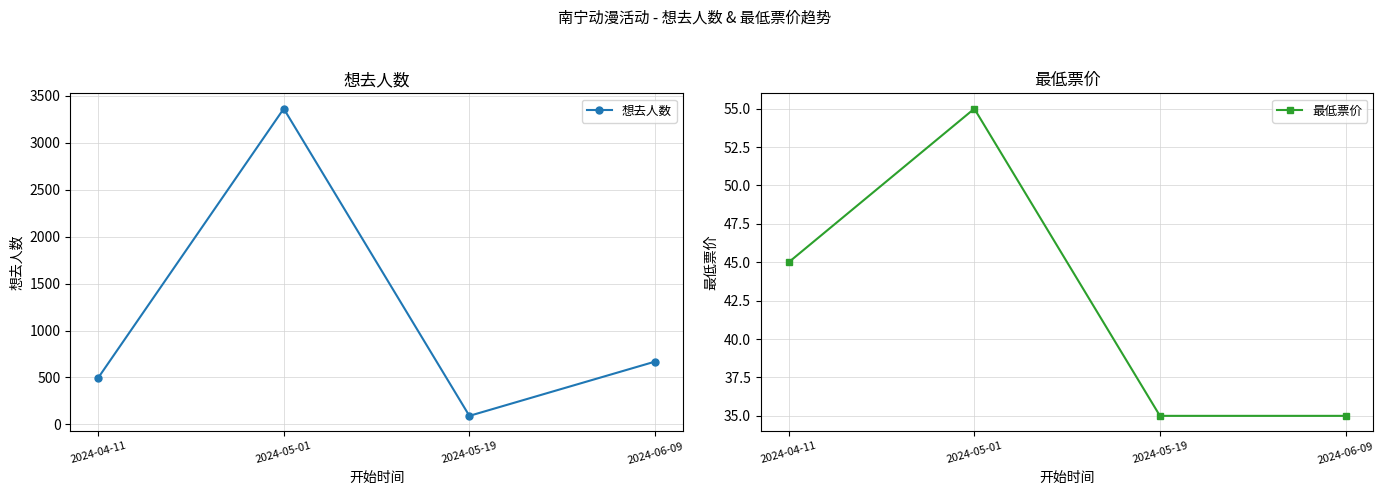

Rank the series by their average value, from highest to lowest.

想去人数, 最低票价